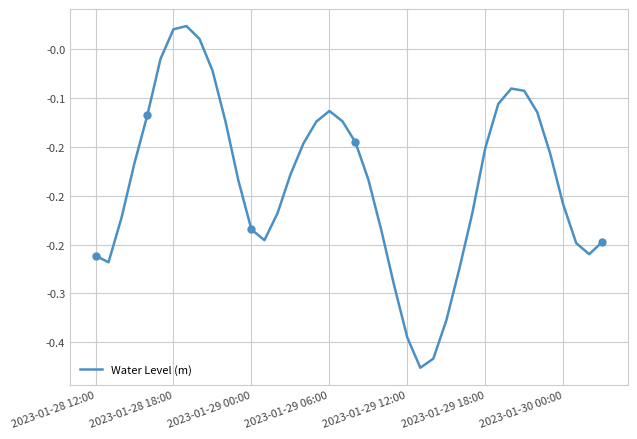

What is the difference between the maximum and minimum values?

0.3